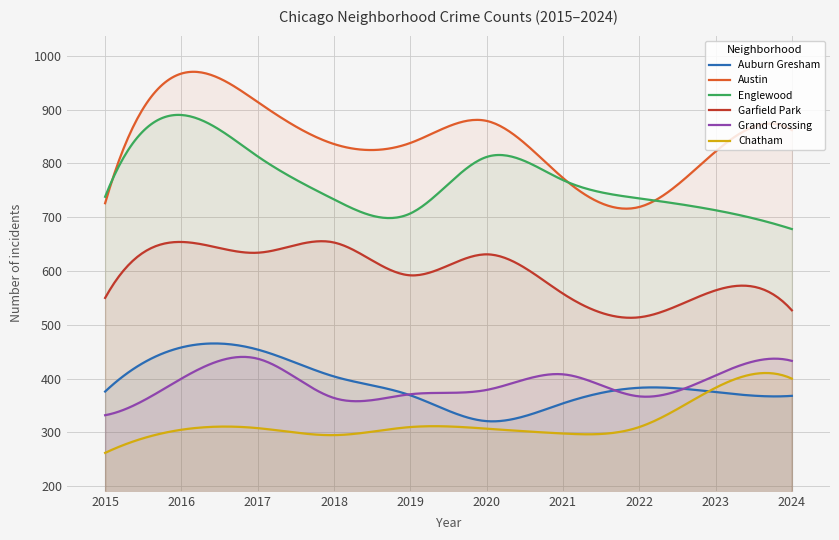

Does the chart display data point markers on the line(s)?

No